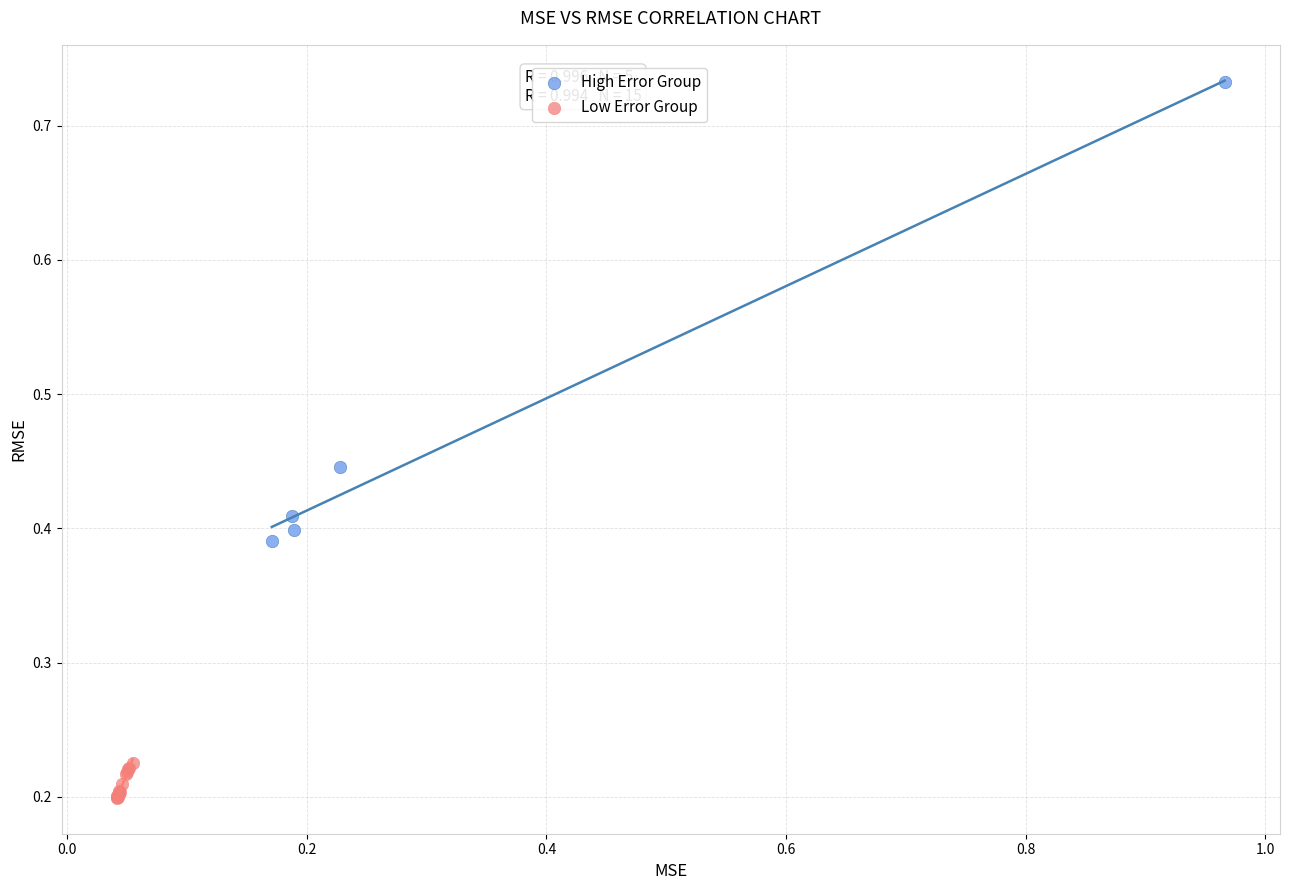

Which series contains the lowest Y value?

Low Error Group